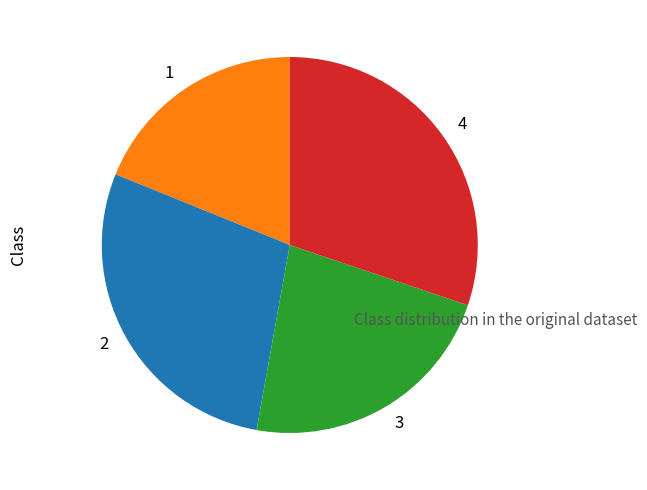

How many segments does this pie chart have?

4